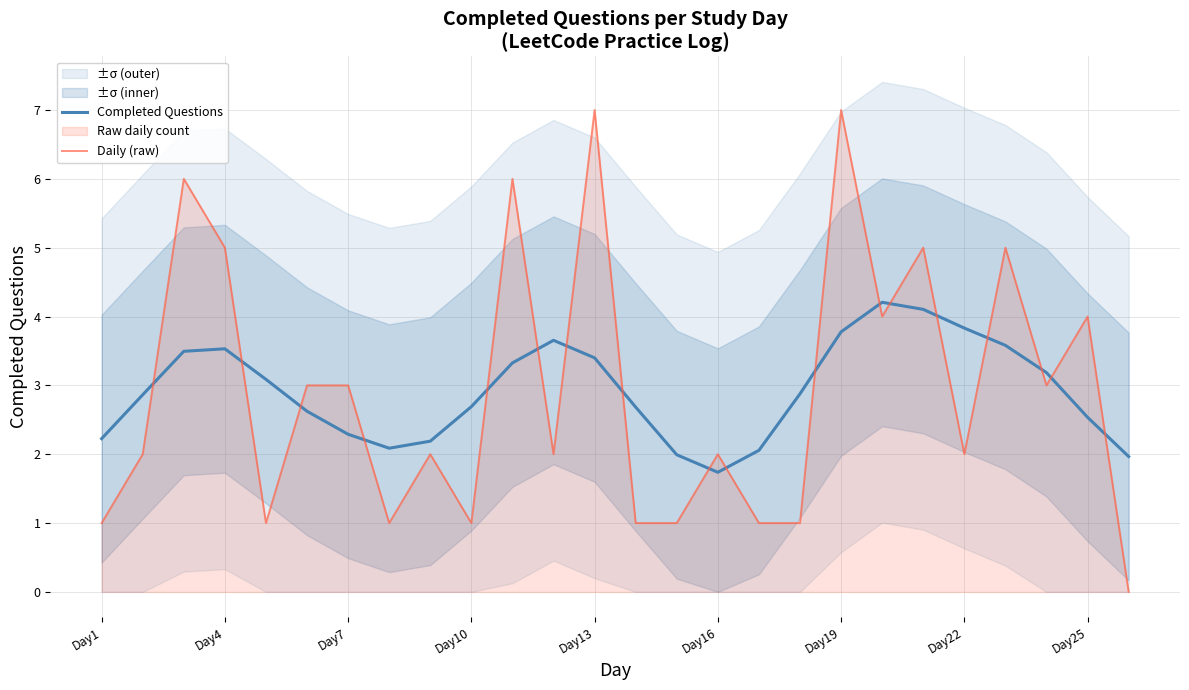

True or false: Completed Questions and Daily (raw) intersect in this chart.

True